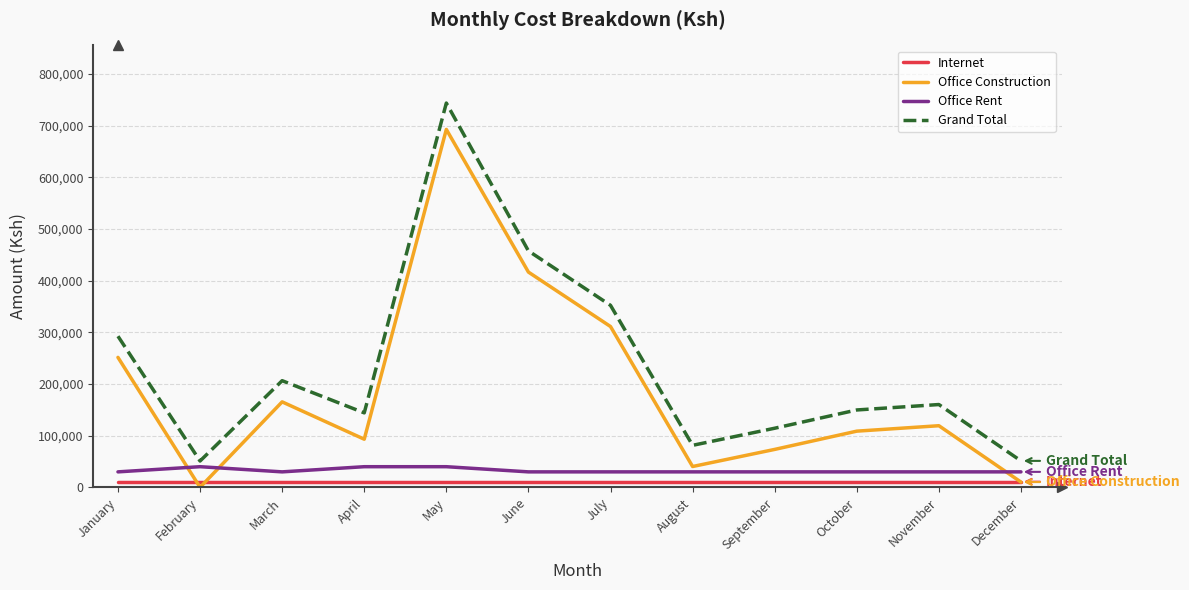

At which category does the chart reach its minimum across all series?

February